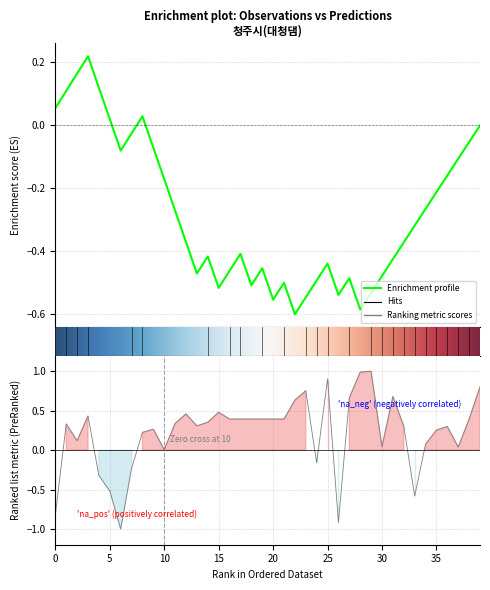

Which has a higher value, 32 or 36?

32